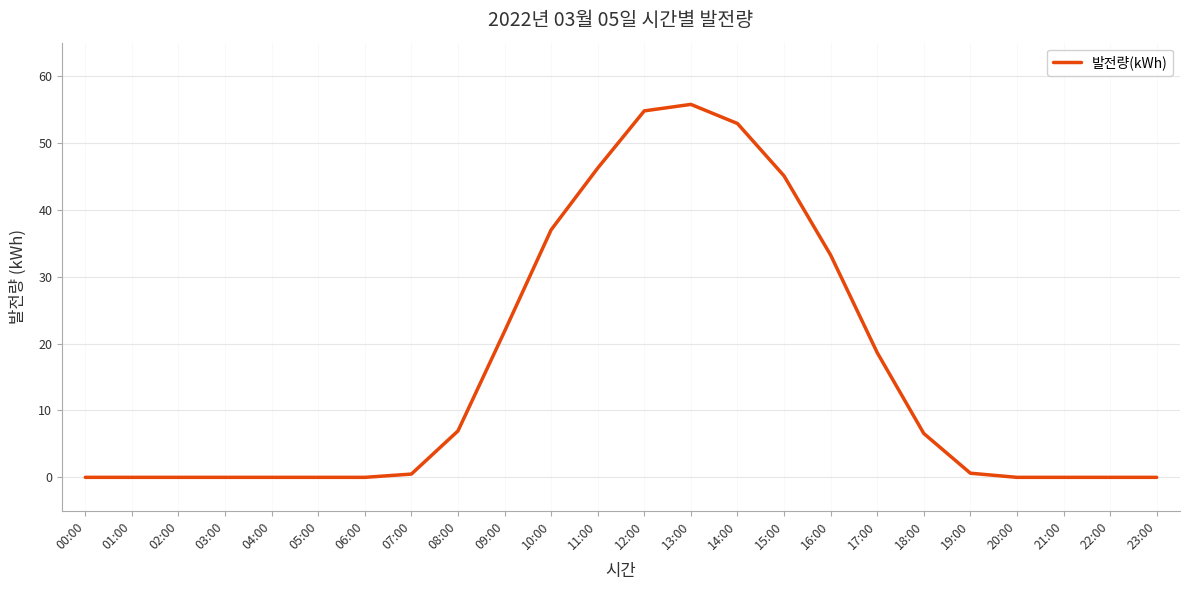

What is the maximum value shown in the chart?

55.8